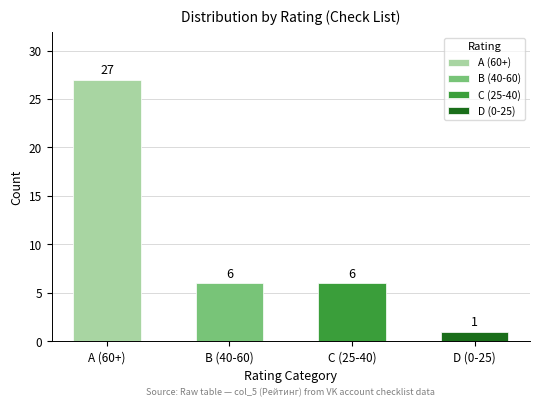

What is the difference between the maximum and second lowest values?

21